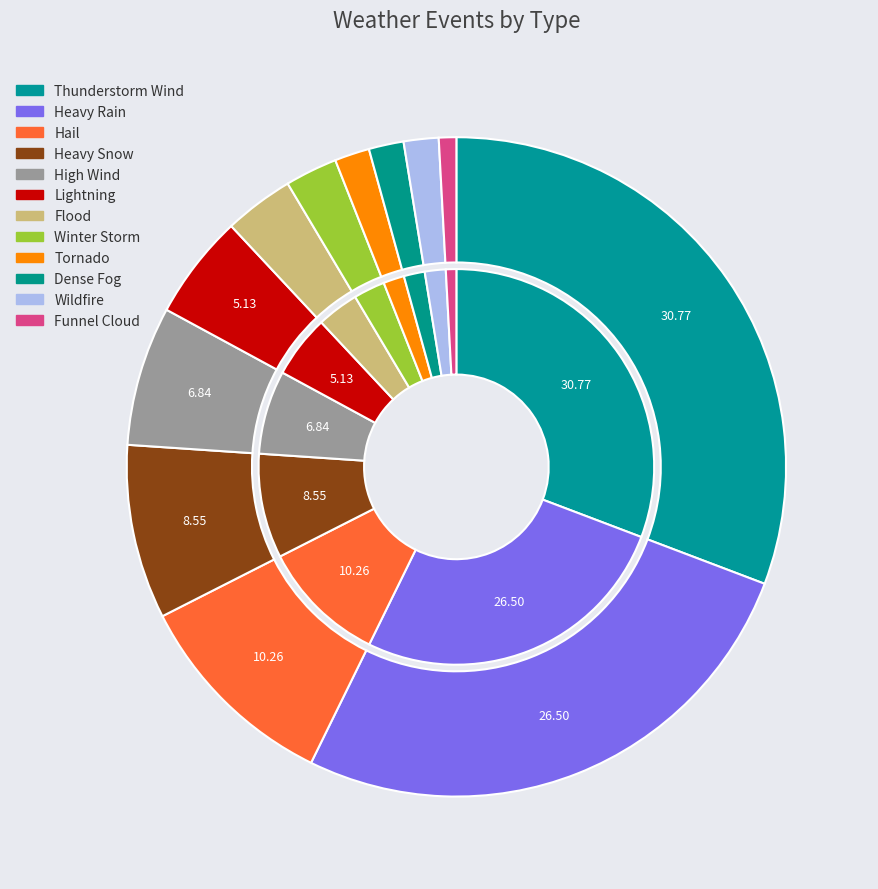

Combined, do Thunderstorm Wind and High Wind account for over 50%?

No